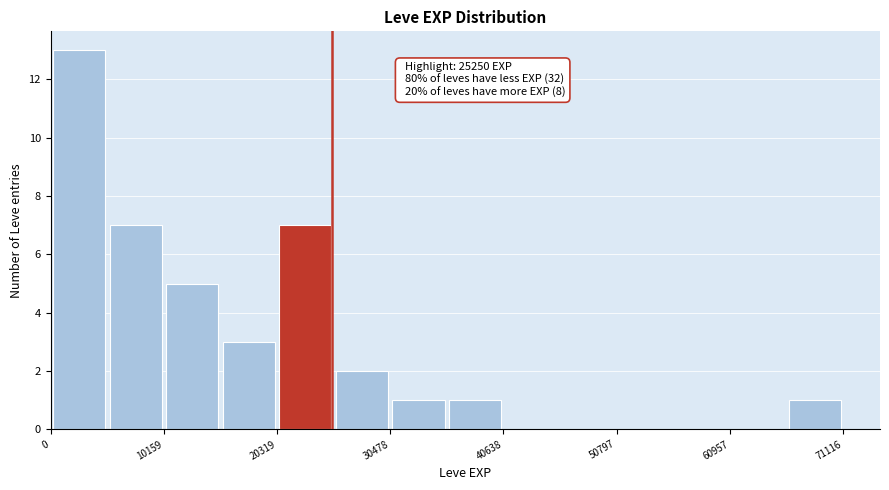

Read against the x-axis, roughly where is the centre of the tallest bar?

2000